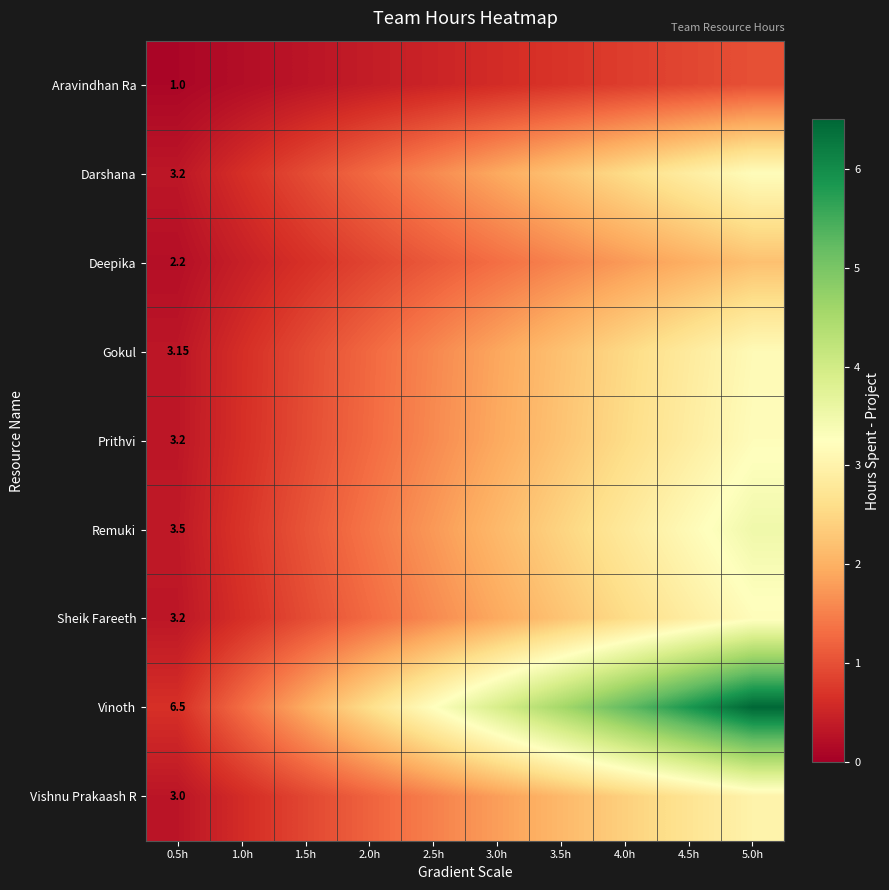

At how many categories does at least one series exceed 0?

10